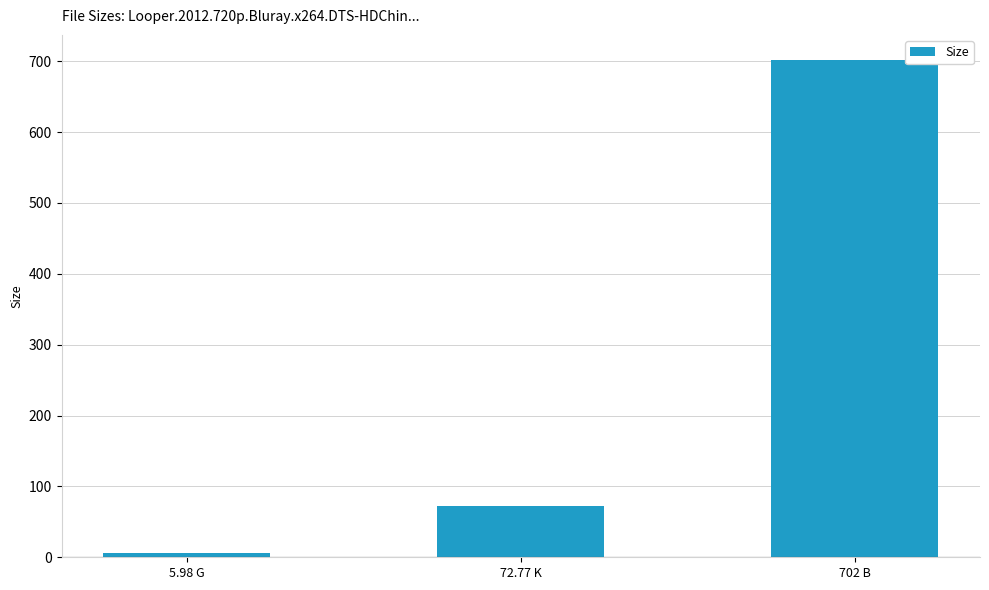

List the labels in order of value, smallest first.

5.98 G, 72.77 K, 702 B